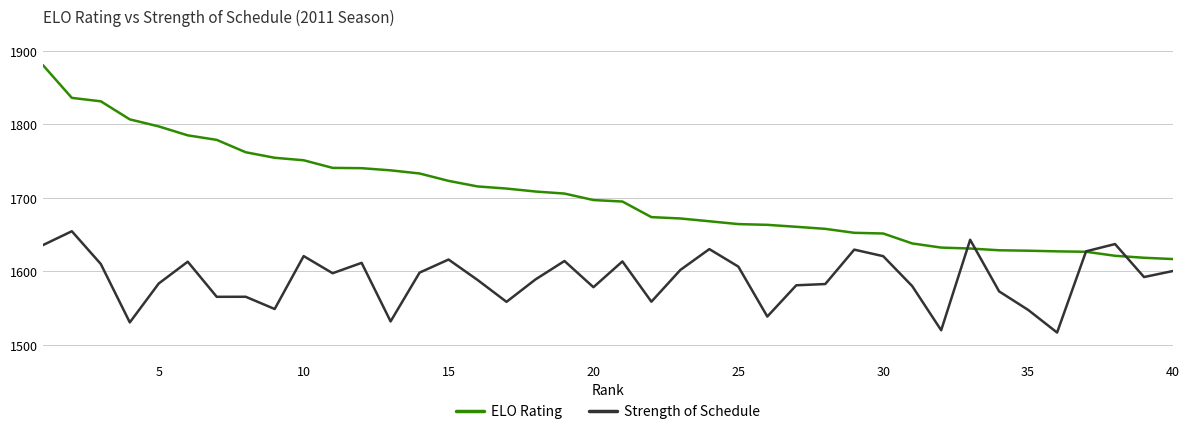

How many intersections are there between Strength of Schedule and ELO Rating?

4